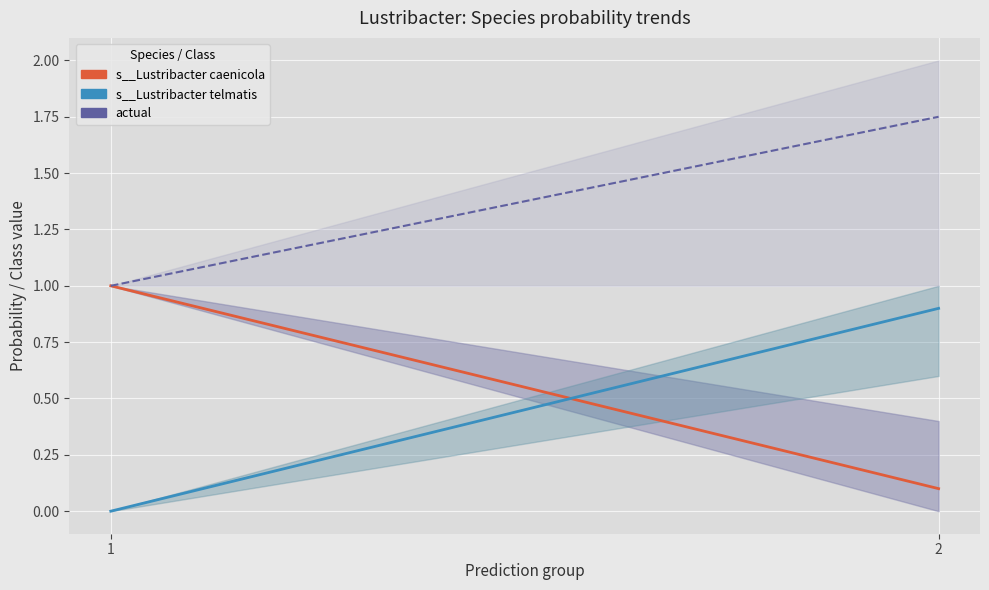

Rank the categories by s__Lustribacter caenicola (mean) value from highest to lowest.

1, 2